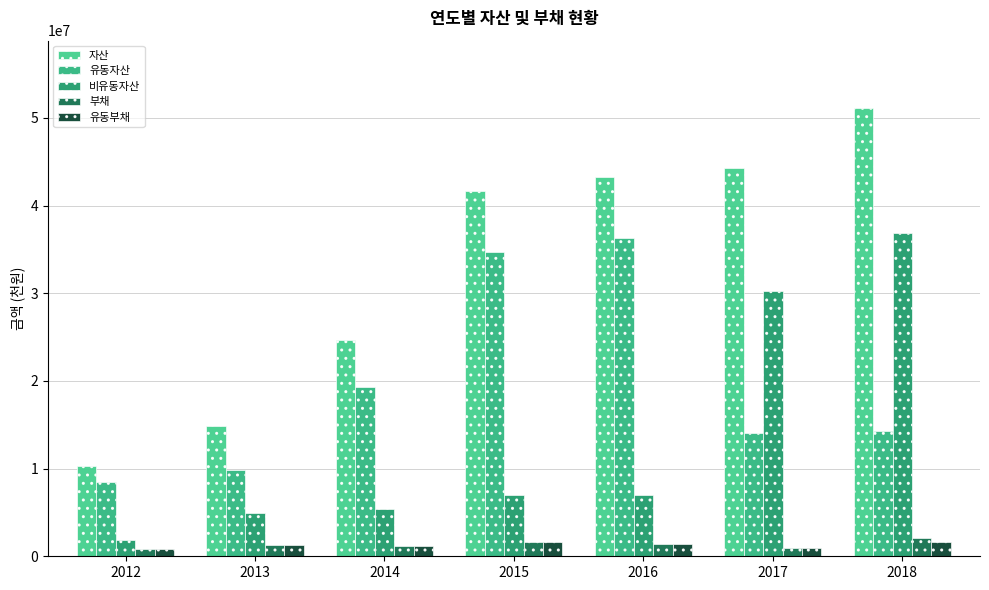

Rank the series at 2013 from lowest to highest value.

부채, 유동부채, 비유동자산, 유동자산, 자산